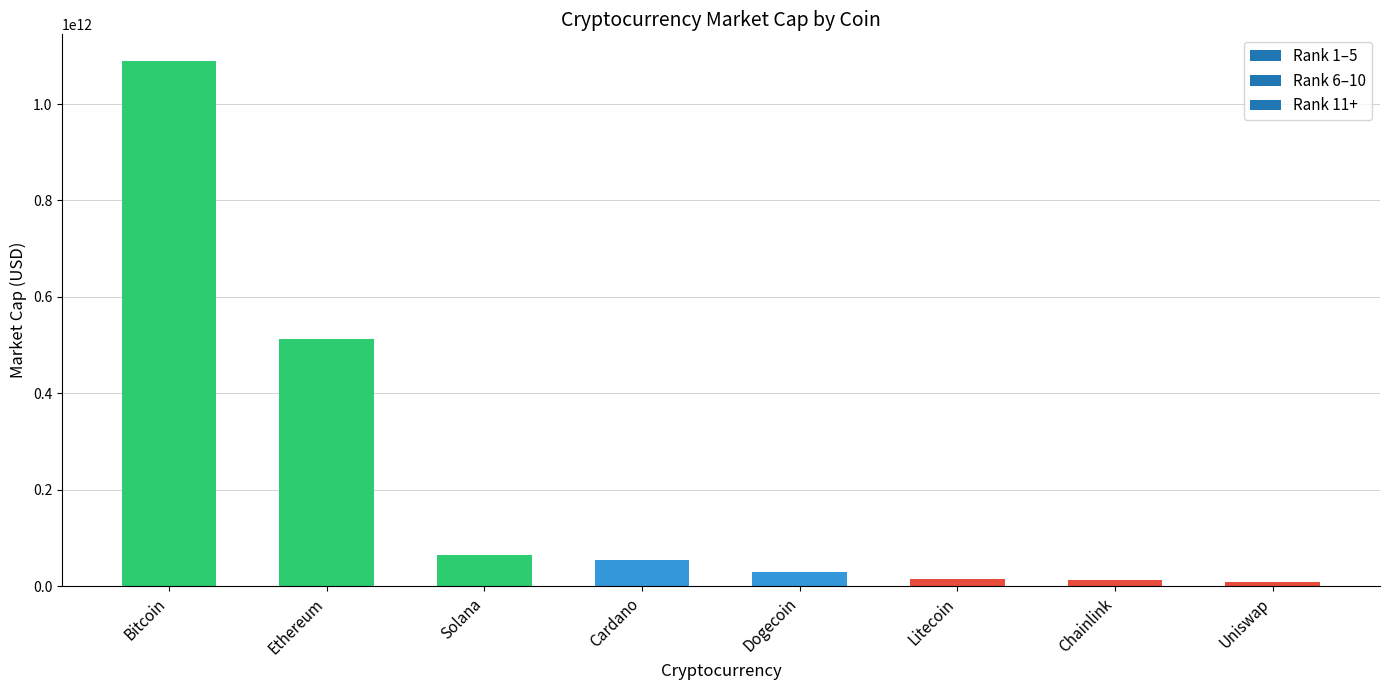

Are the bars horizontal?

No